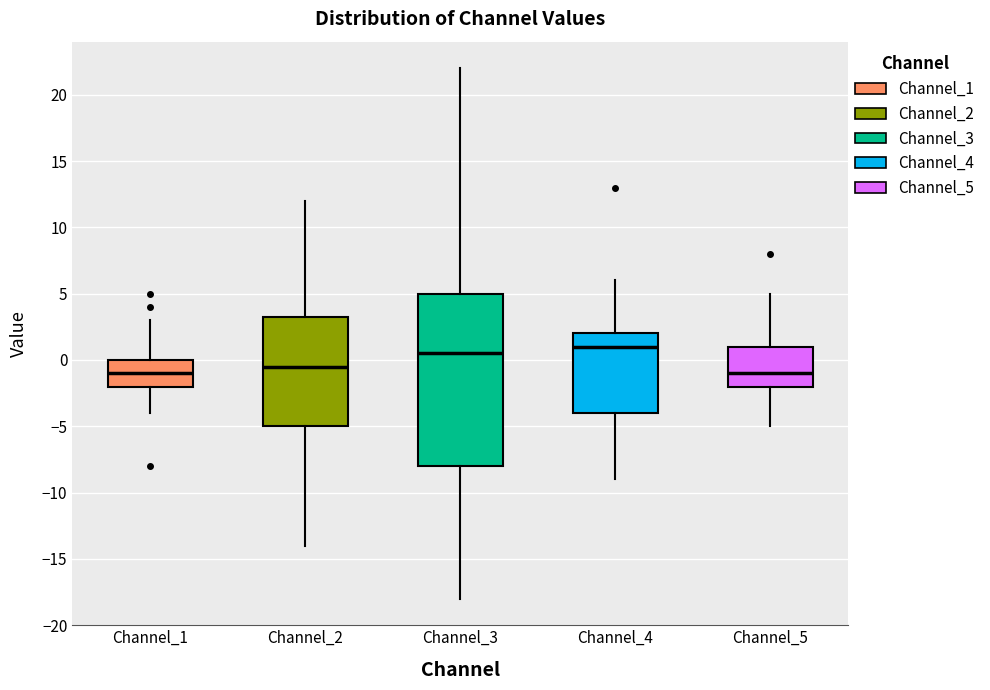

Reading left to right, transcribe this box plot: for each box, give where its median line is, the range the box spans, and where its two whiskers end, as read against the y-axis. The values are not printed on the chart, so give them approximately, as read against the axis.

Channel_1: median -1.0, box -2.0 to 0.0, whiskers -4.0 to 3.0
Channel_2: median -0.5, box -5.0 to 3.5, whiskers -14.0 to 12.0
Channel_3: median 0.5, box -8.0 to 5.0, whiskers -18.0 to 22.0
Channel_4: median 1.0, box -4.0 to 2.0, whiskers -9.0 to 6.0
Channel_5: median -1.0, box -2.0 to 1.0, whiskers -5.0 to 5.0